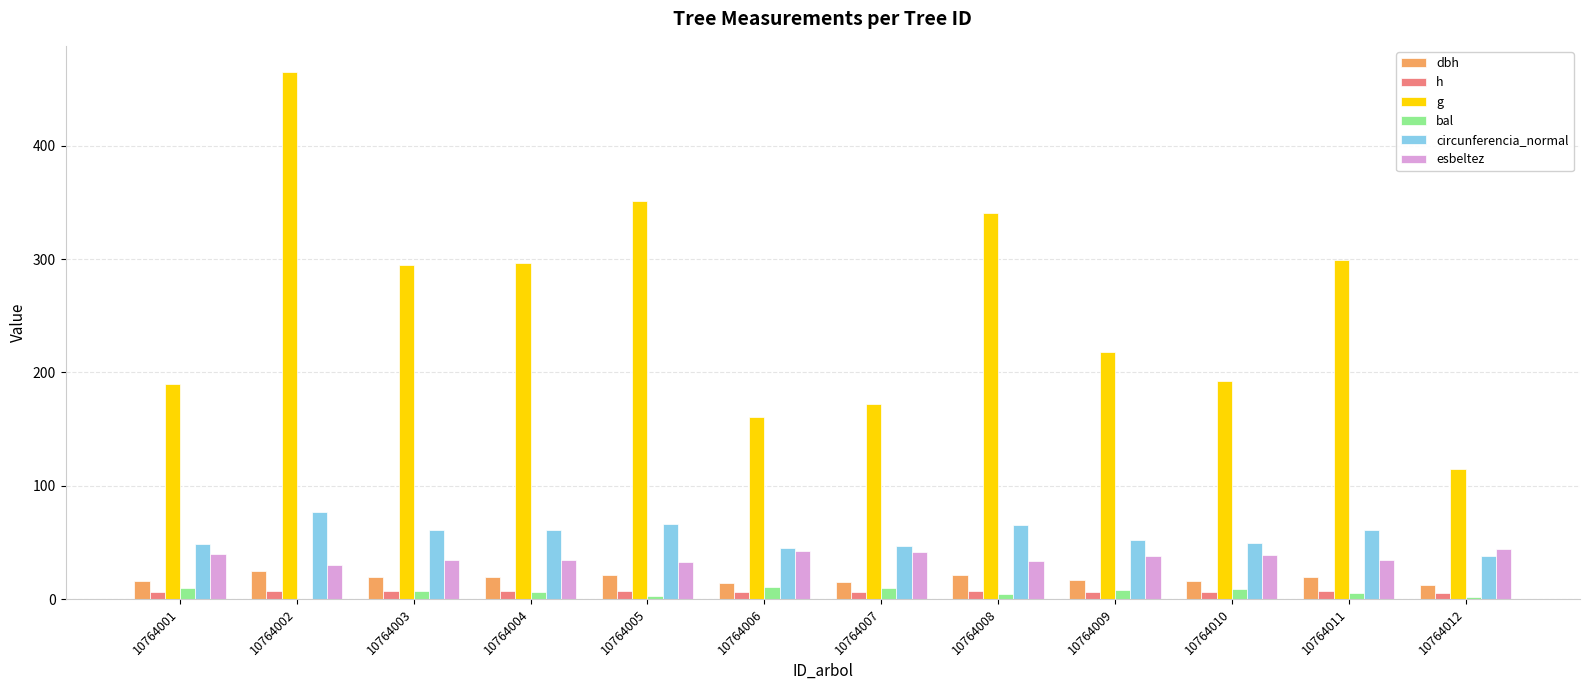

What is the total value across all series at 10764012?

216.2